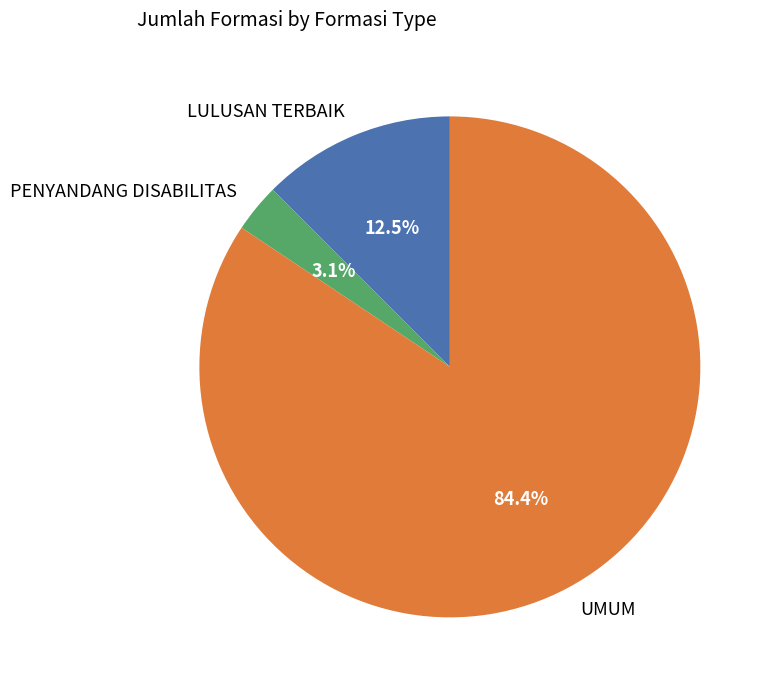

What percentage is the UMUM slice, to the nearest percent?

84%